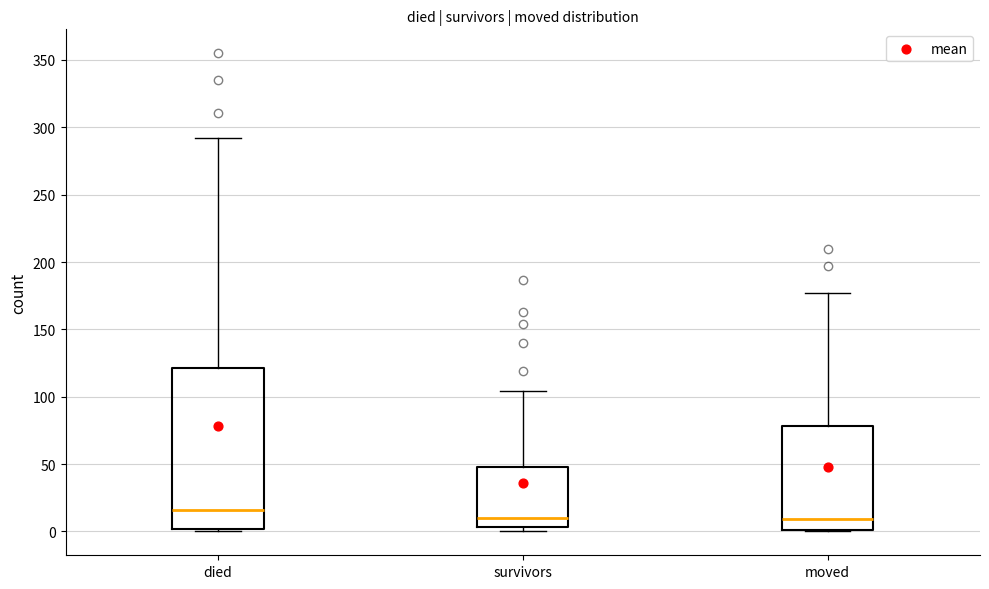

Reading left to right, read every box against the y-axis: the position of its median line, the range the box covers, and the ends of its whiskers. The values are not printed on the chart, so give them approximately, as read against the axis.

died: median 15, box 0 to 120, whiskers 0 to 290
survivors: median 10, box 5 to 50, whiskers 0 to 105
moved: median 10, box 0 to 80, whiskers 0 to 175